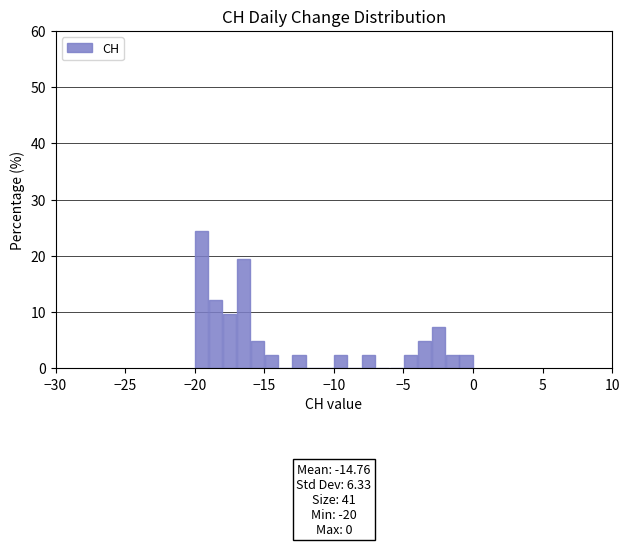

Read against the x-axis, roughly where is the centre of the tallest bar?

-19.5